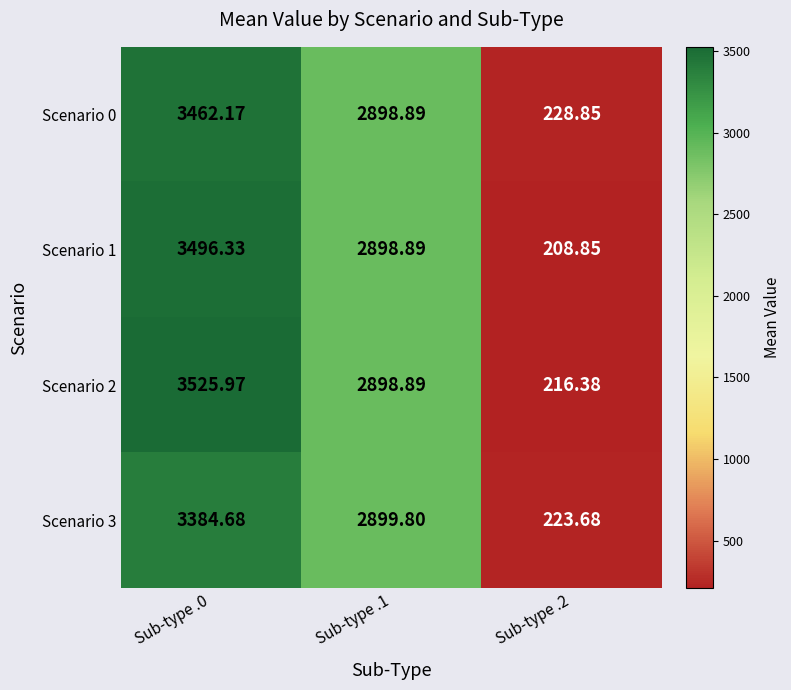

Is the value of Scenario 2 at Sub-type .2 greater than the value of Scenario 0 at Sub-type .2?

No